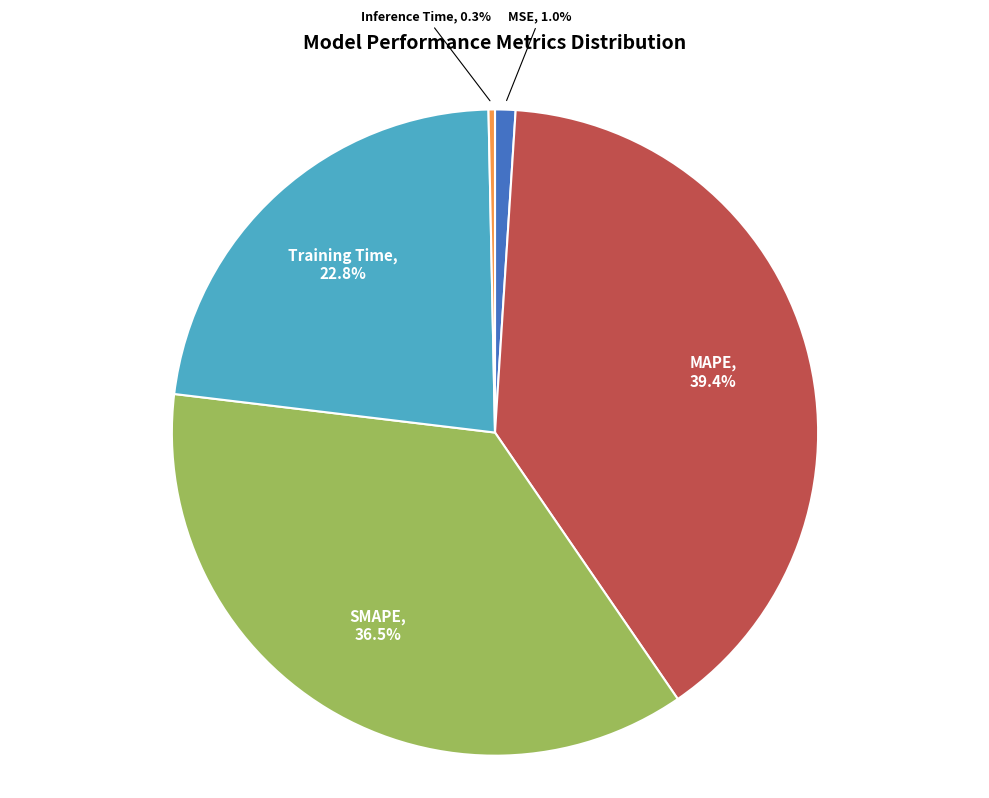

How many segments does this pie chart have?

5